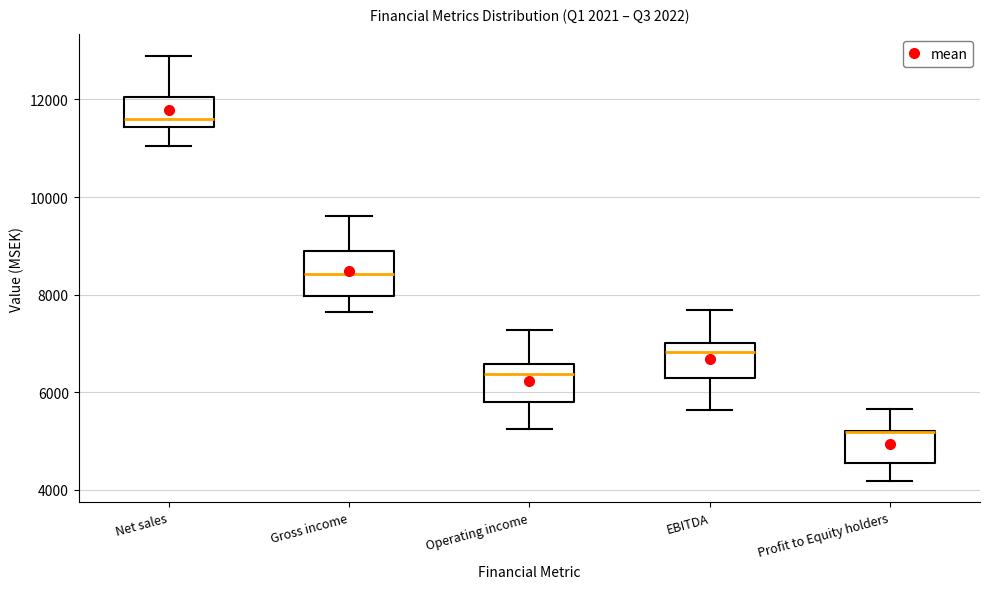

Reading left to right, transcribe this box plot: for each box, give where its median line is, the range the box spans, and where its two whiskers end, as read against the y-axis. The values are not printed on the chart, so give them approximately, as read against the axis.

Net sales: median 11600, box 11400 to 12000, whiskers 11000 to 12800
Gross income: median 8400, box 8000 to 8800, whiskers 7600 to 9600
Operating income: median 6400, box 5800 to 6600, whiskers 5200 to 7200
EBITDA: median 6800, box 6200 to 7000, whiskers 5600 to 7600
Profit to Equity holders: median 5200 (drawn on the box's upper edge), box 4600 to 5200, whiskers 4200 to 5600